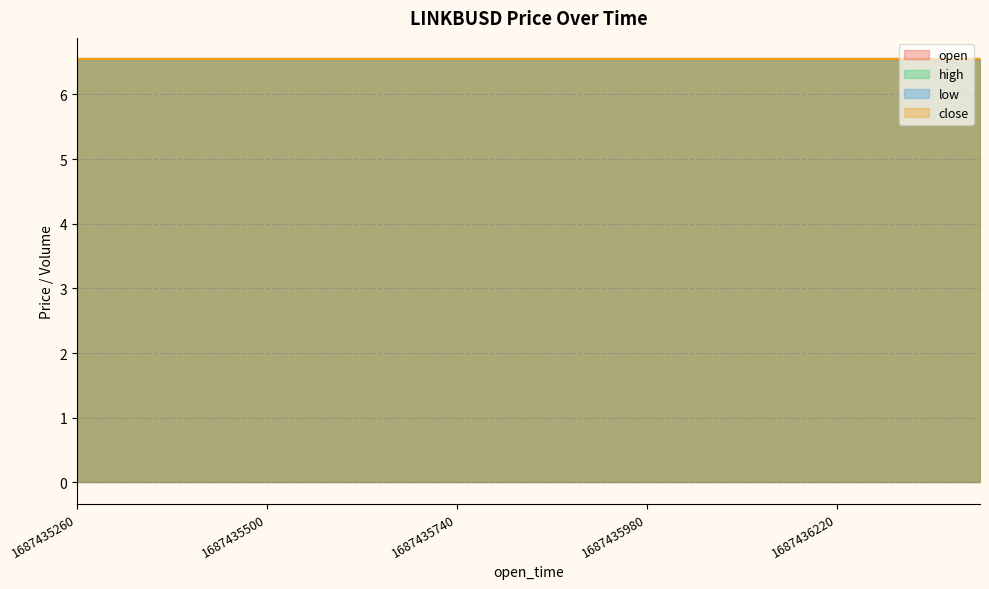

Does the chart have visible grid lines?

Yes